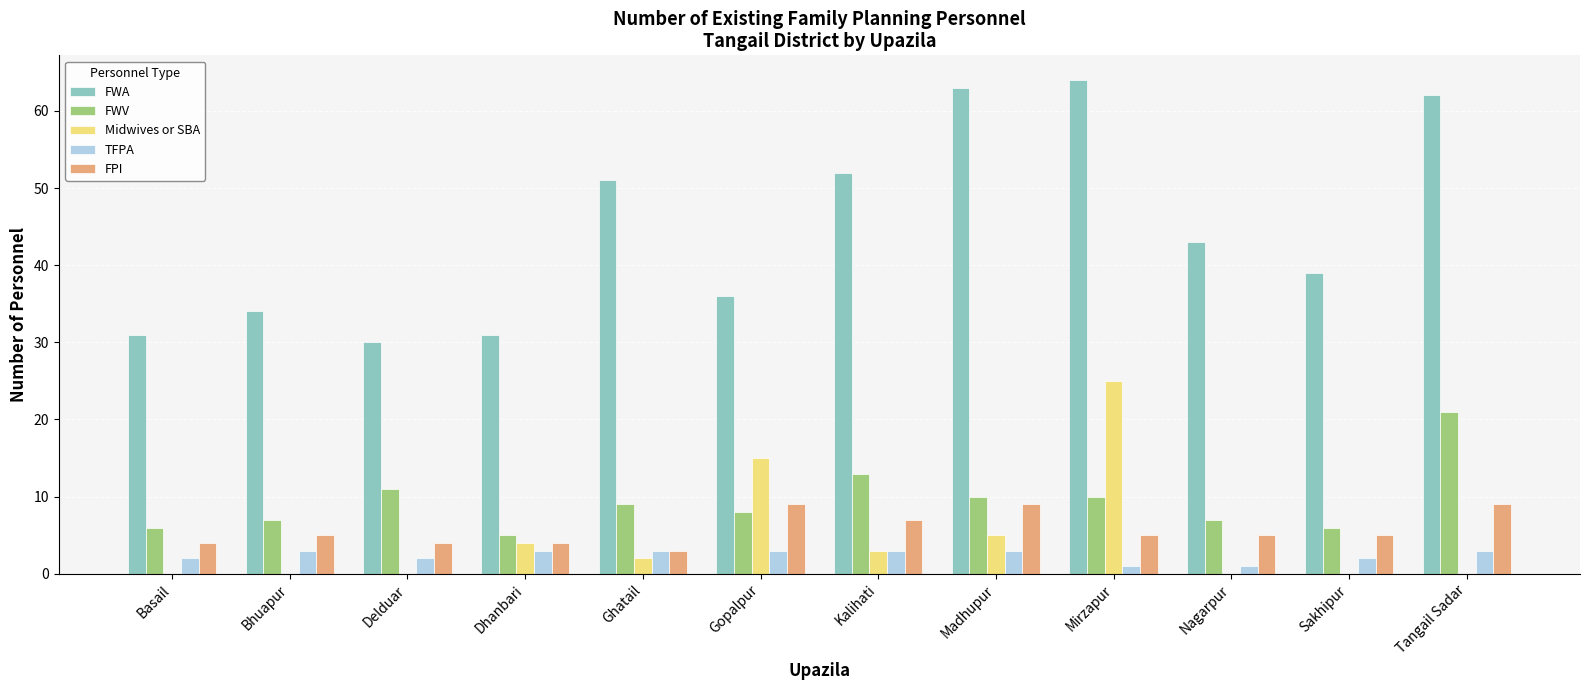

Is it true that FWA equals 13 at Nagarpur?

False